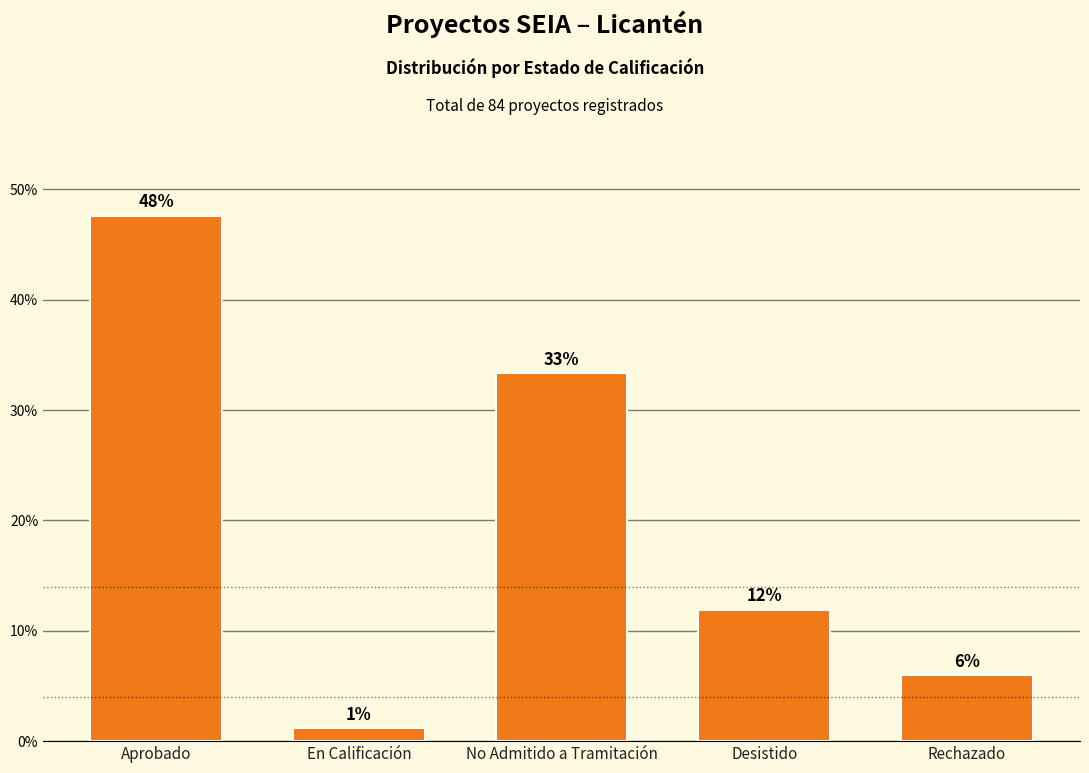

What is the label of the 5th bar from the right?

Aprobado